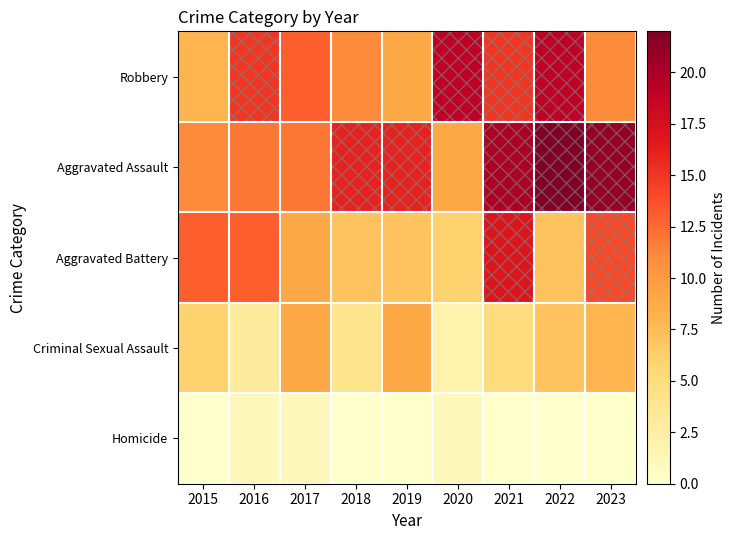

Which series has the largest total across all categories?

Aggravated Assault